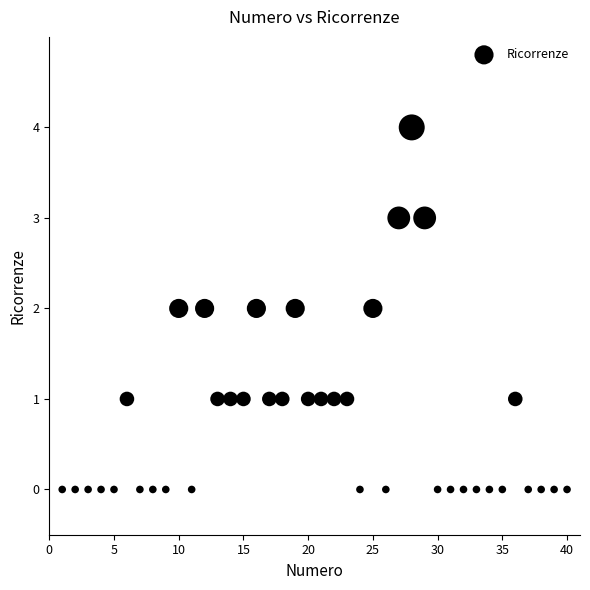

What is the range of Y values (max minus min)?

4